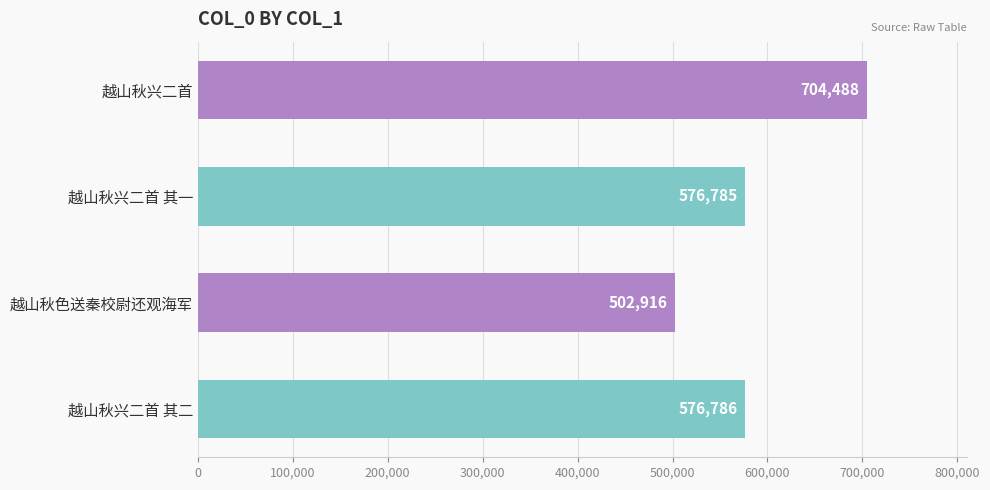

Which label corresponds to the smallest value in the chart?

越山秋色送秦校尉还观海军